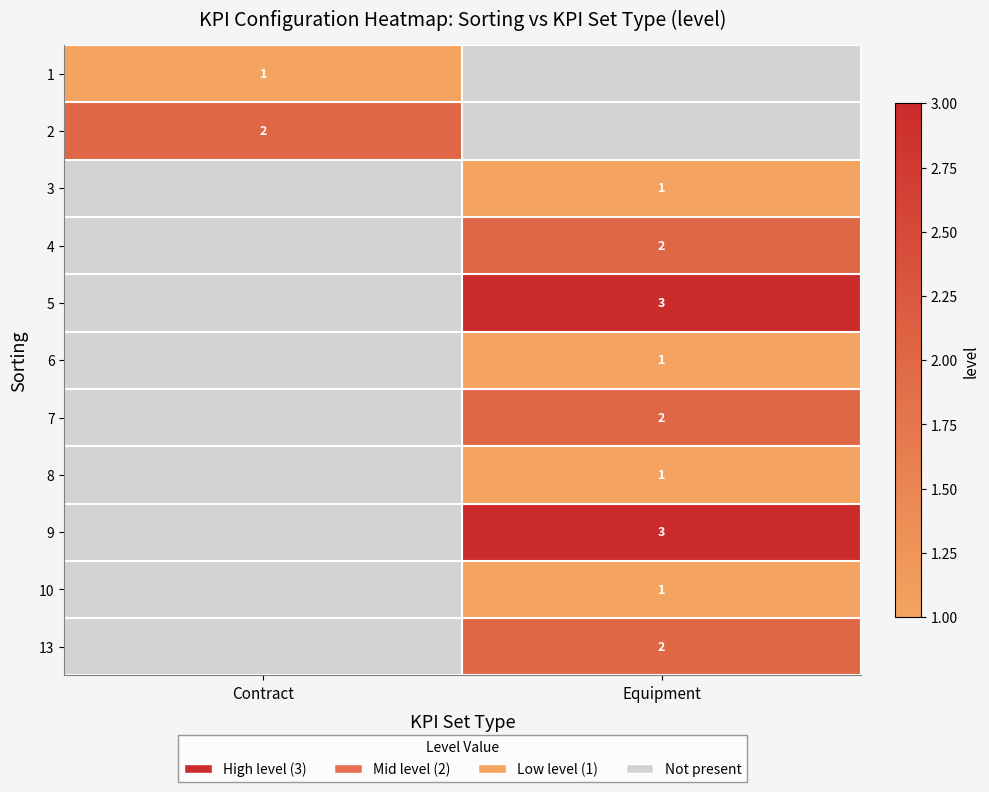

Which has a higher value, Equipment or Contract?

Contract